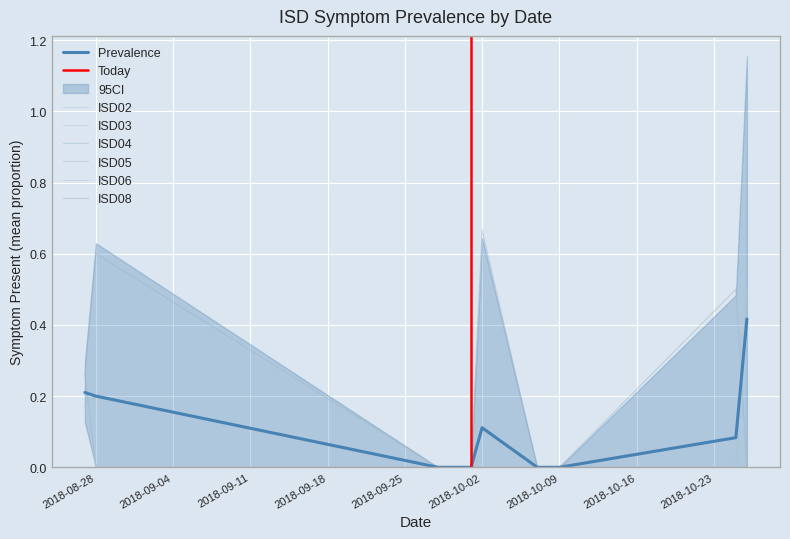

The value of ISD03 at 8 is 0. True or false?

False